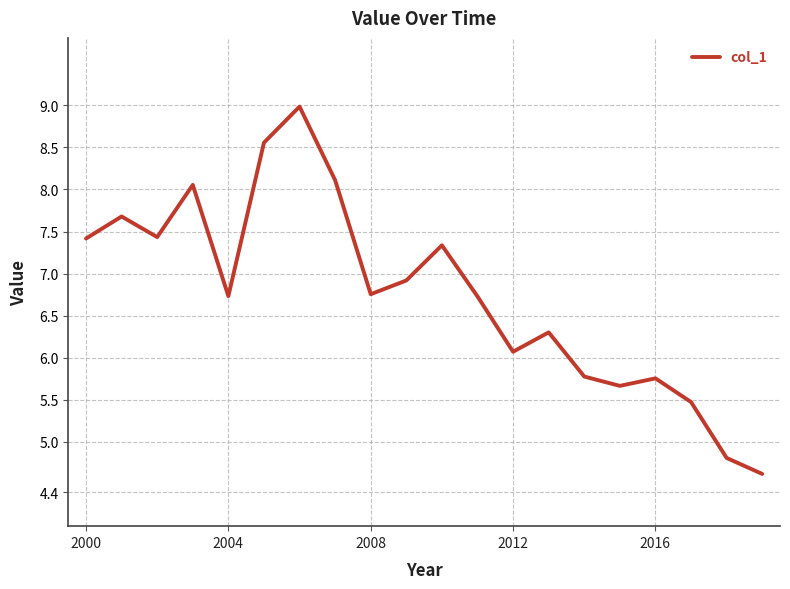

What is the difference between the maximum and minimum values?

4.4